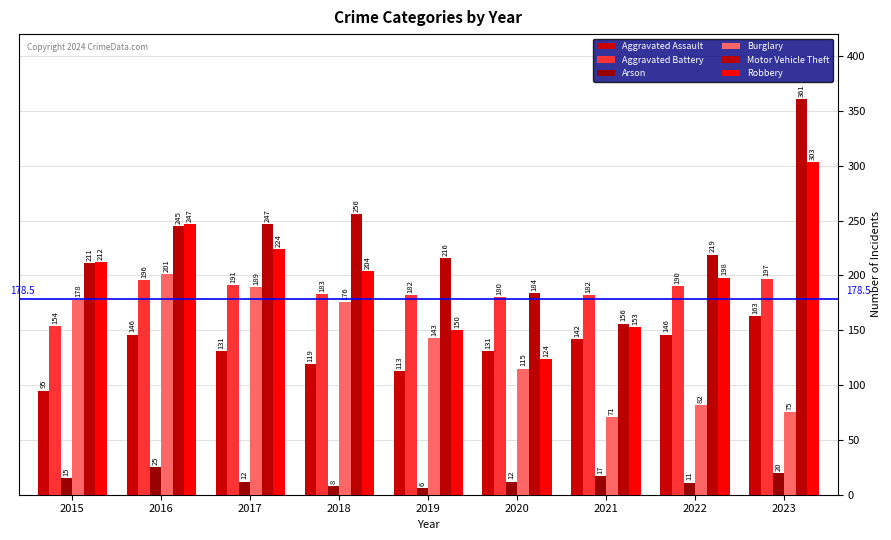

At which category is the sum across all series the highest?

2023